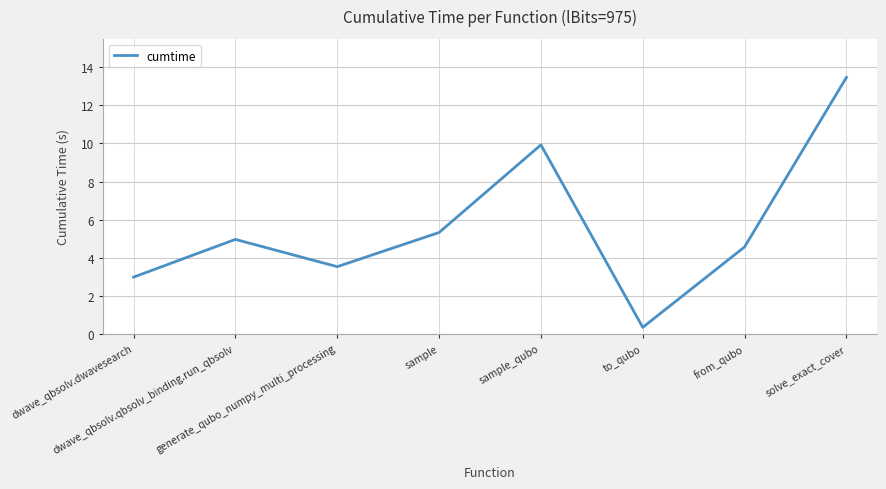

Is this an area chart (filled region under the line)?

No